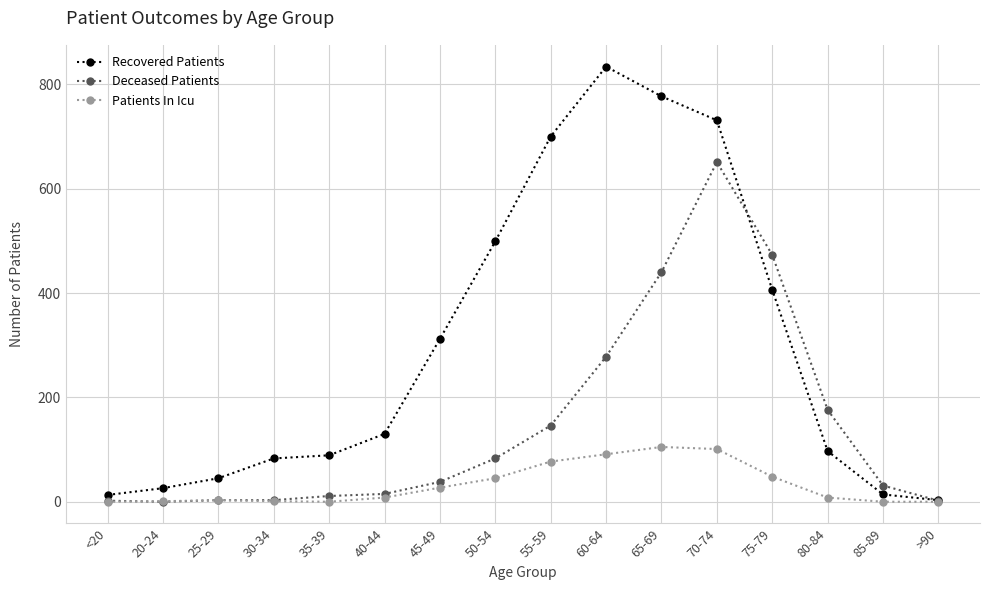

How many lines are shown in the chart?

3